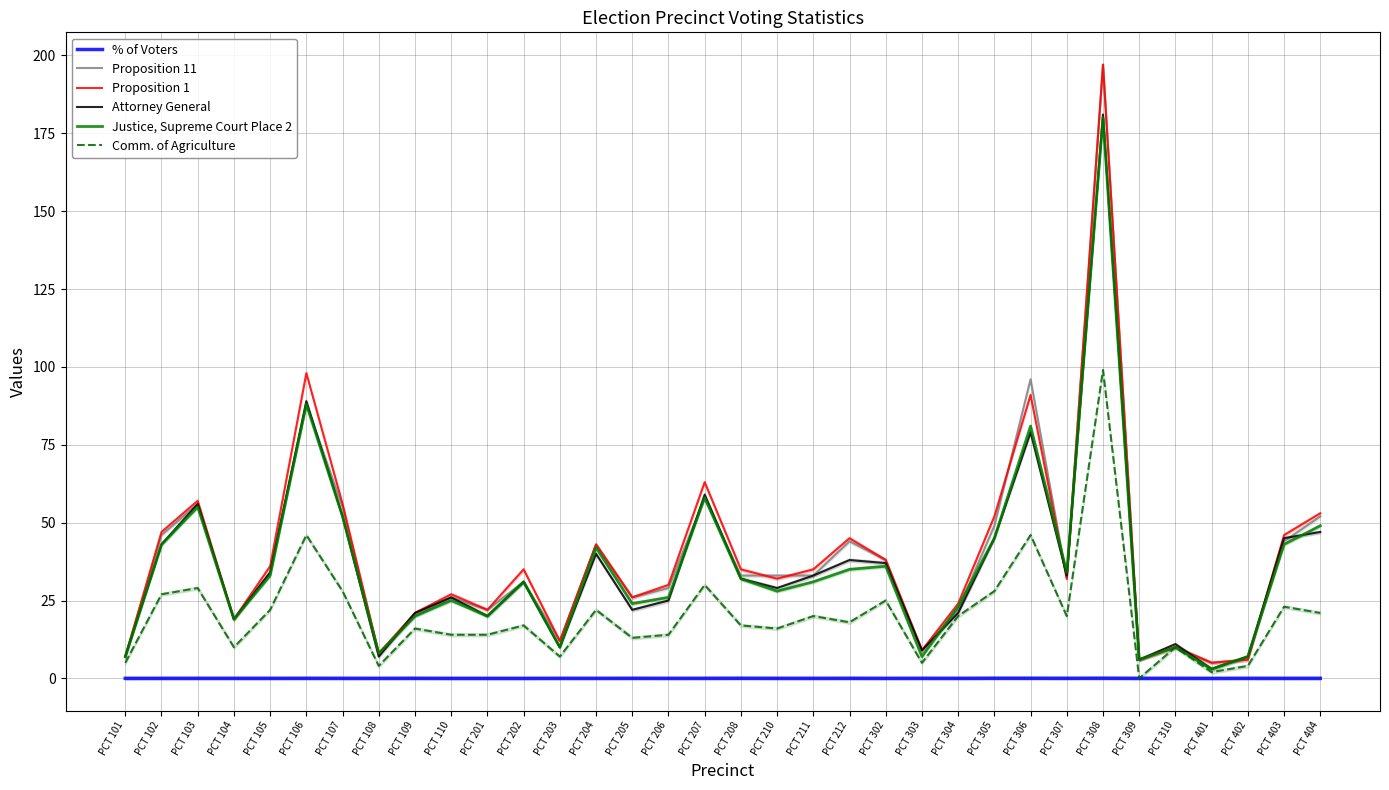

List the labels in order of Proposition 11 value, largest first.

PCT 308, PCT 306, PCT 106, PCT 207, PCT 103, PCT 107, PCT 404, PCT 305, PCT 102, PCT 212, PCT 403, PCT 204, PCT 302, PCT 105, PCT 208, PCT 210, PCT 211, PCT 307, PCT 202, PCT 206, PCT 110, PCT 205, PCT 201, PCT 304, PCT 109, PCT 104, PCT 203, PCT 310, PCT 303, PCT 108, PCT 101, PCT 309, PCT 402, PCT 401